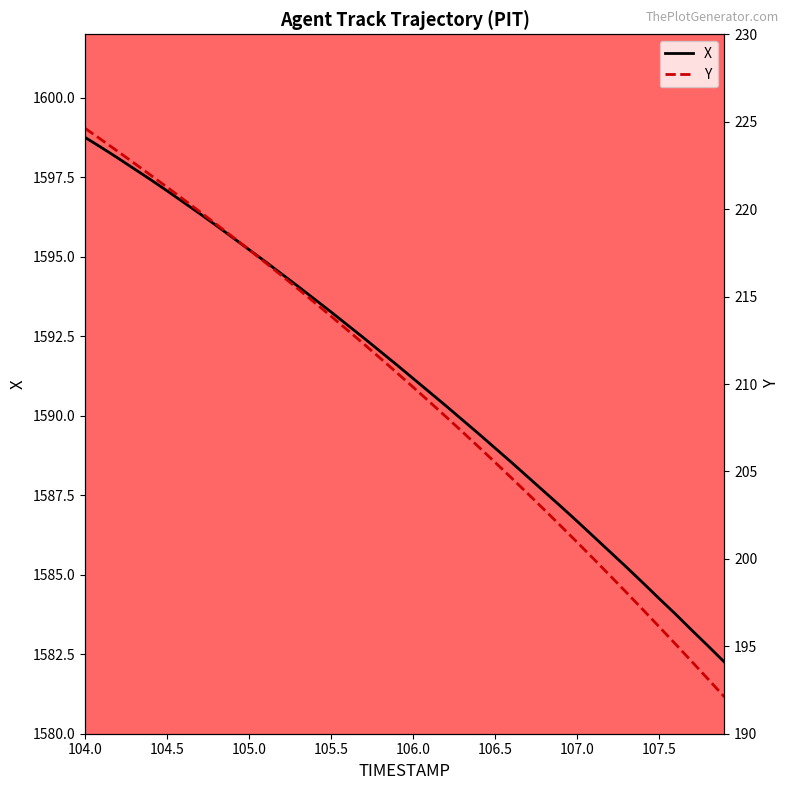

Which series has the largest range (max minus min)?

Y